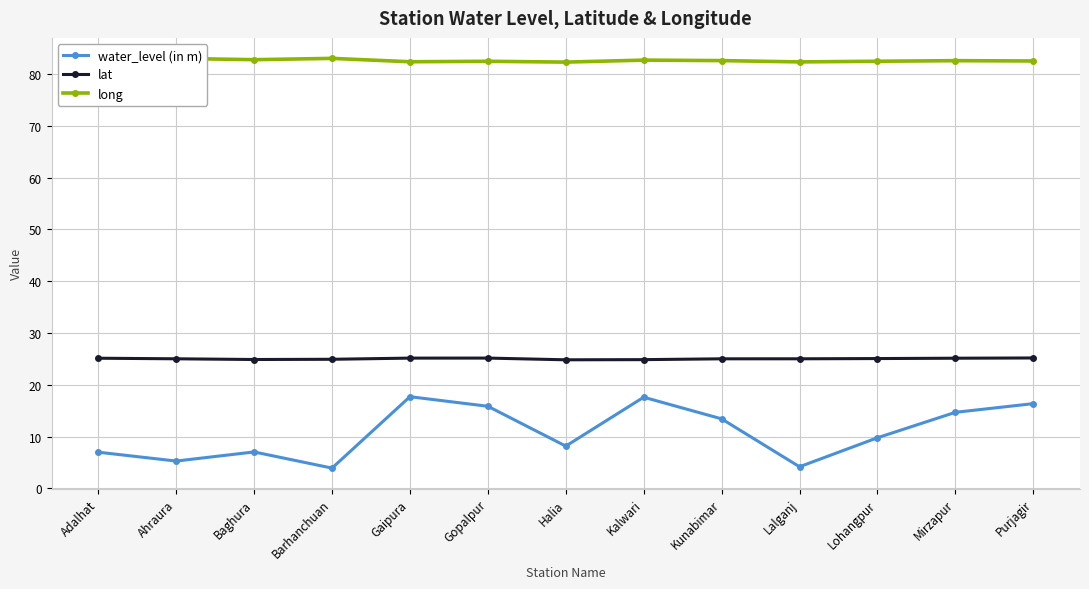

What is the value of the long point at the 6th from the left?

82.5